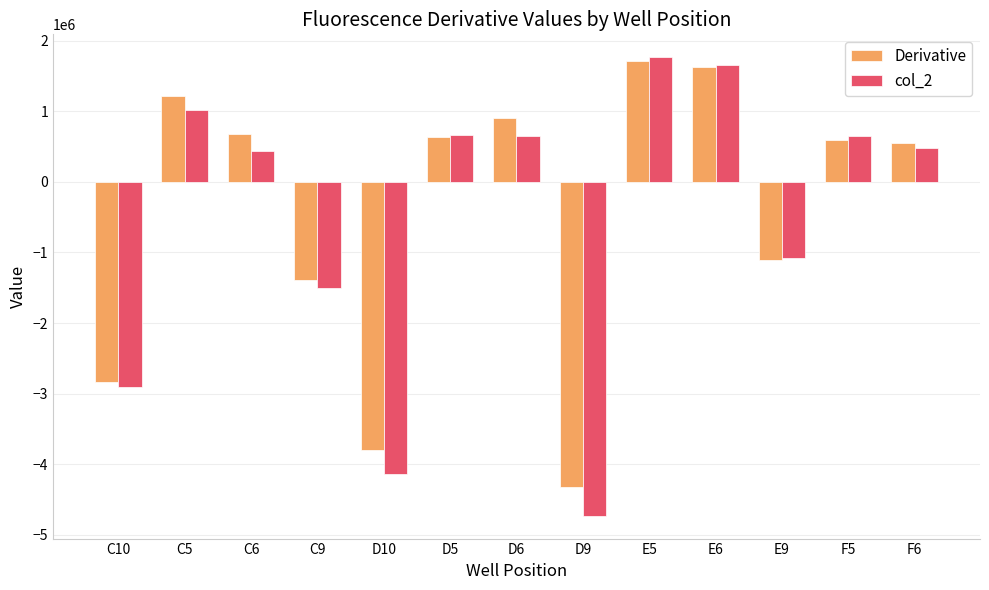

The value of col_2 at D9 is -3088498.7. True or false?

False